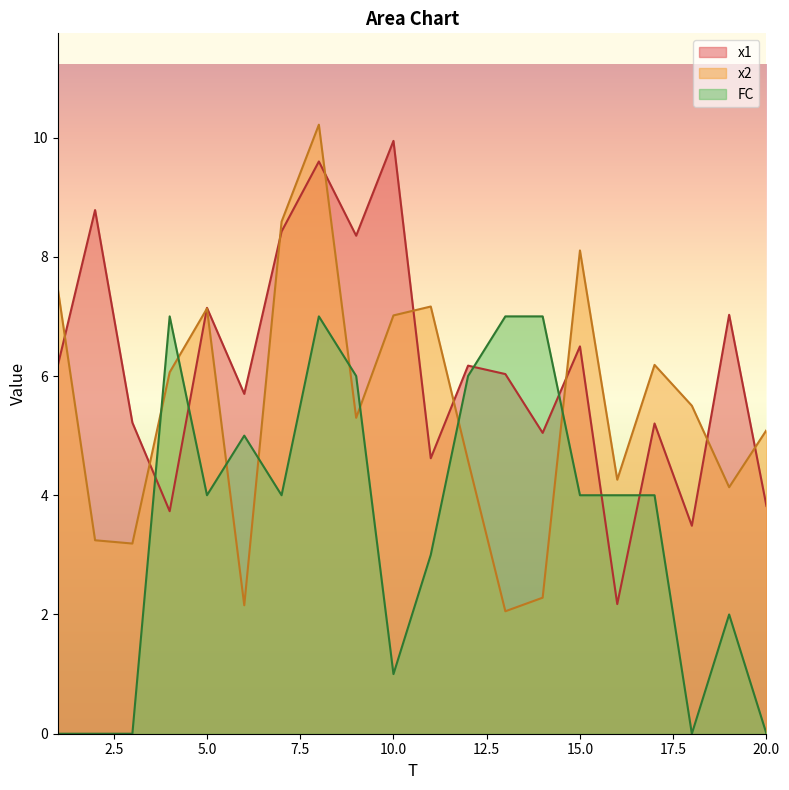

Rank the series at 11 from highest to lowest value.

x2, x1, FC